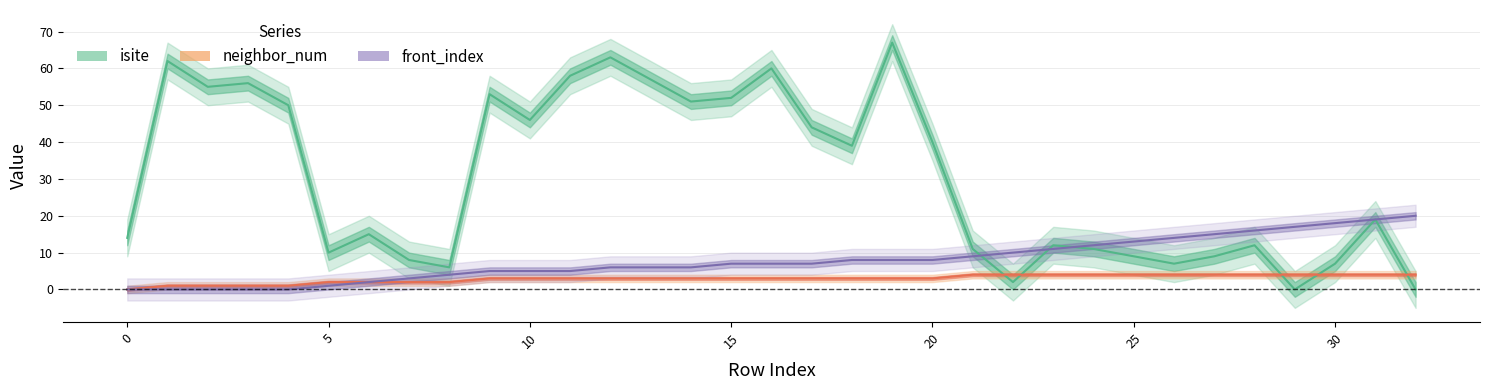

What is the sum of all isite values?

1005